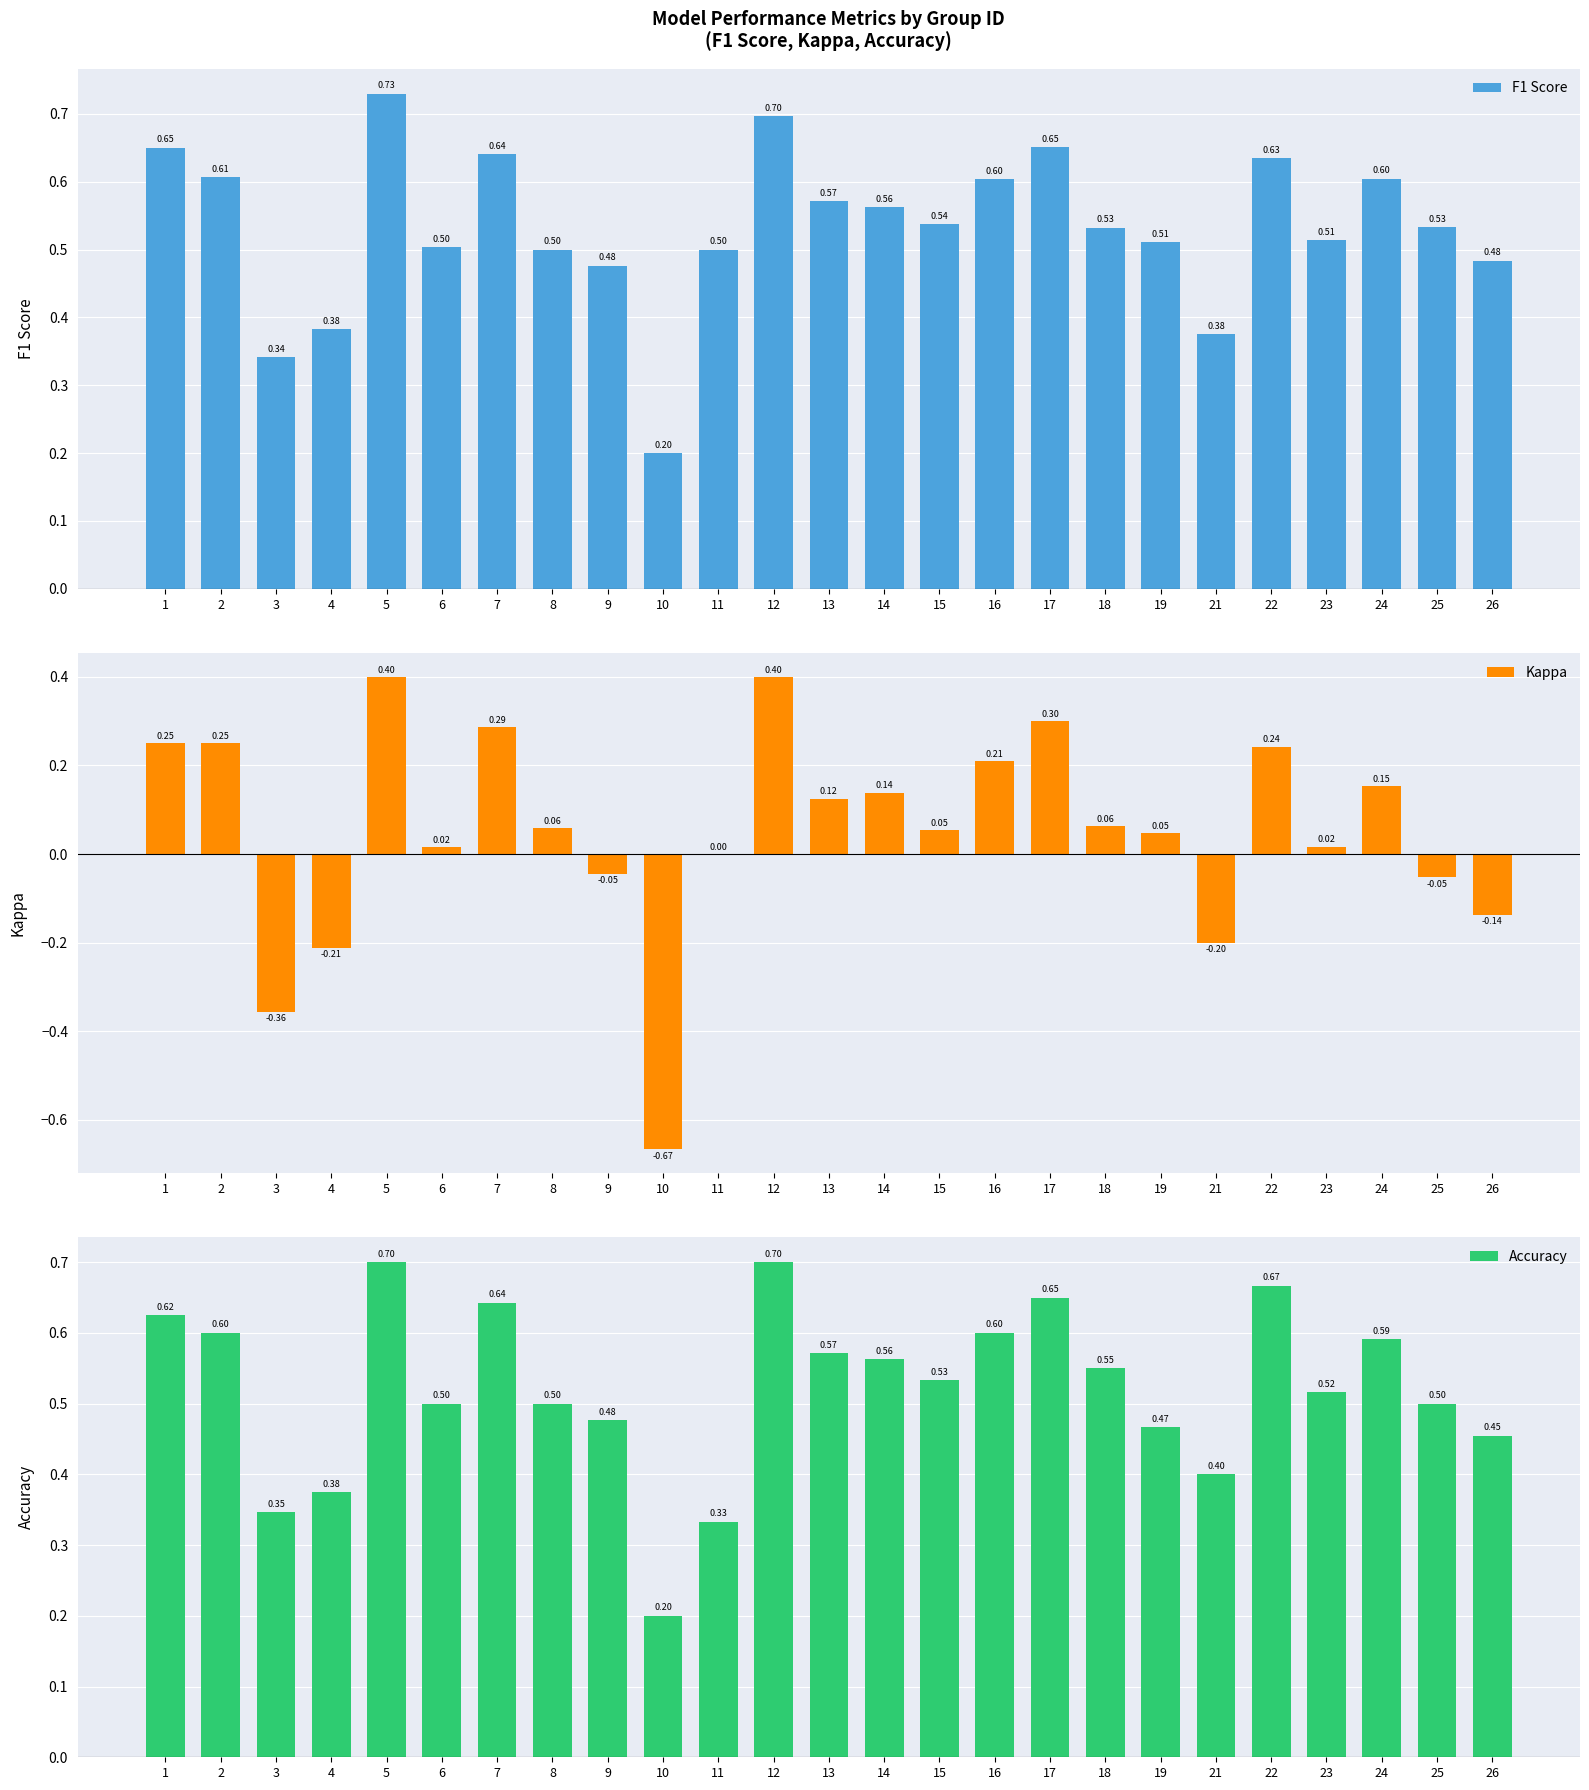

What is the minimum value for F1 Score?

0.2